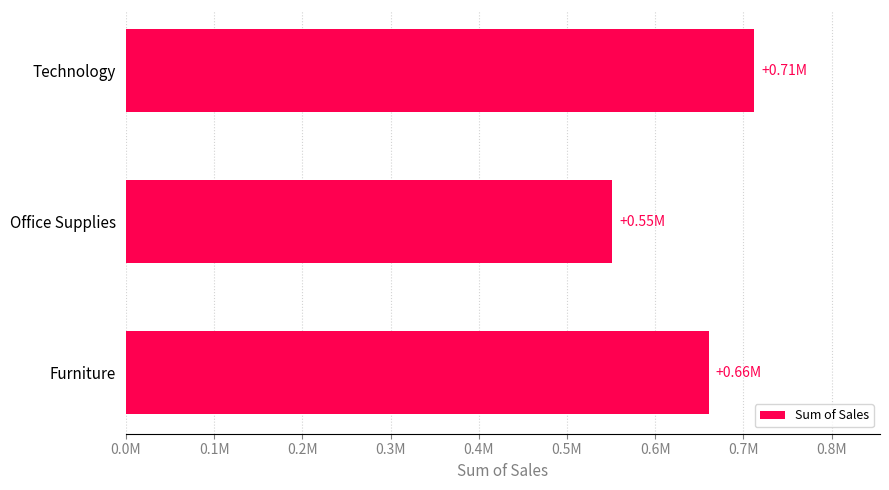

Which label corresponds to the largest value in the chart?

Technology